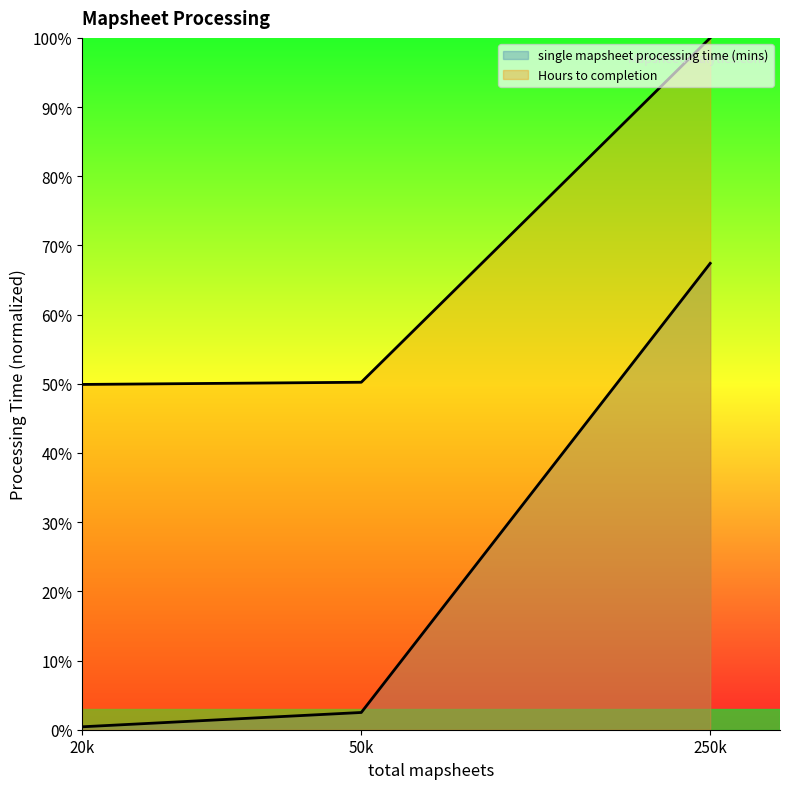

Rank the series at 50k from highest to lowest value.

Hours to completion, single mapsheet processing time (mins)